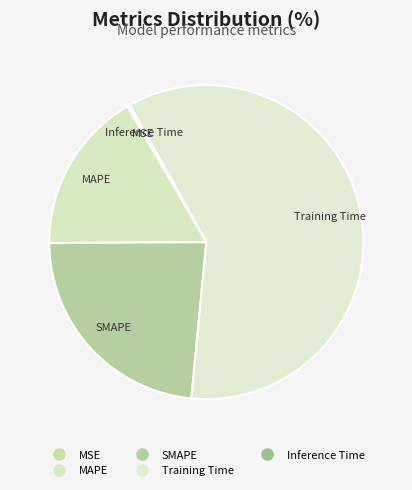

To the nearest percent, what is the combined percentage of MAPE and SMAPE?

40%